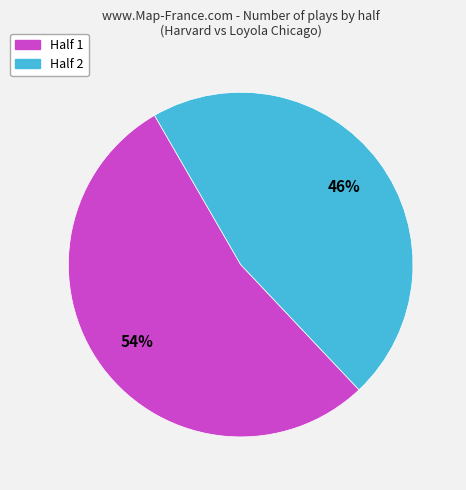

The Half 2 slice represents 59% of the pie. True or false?

False